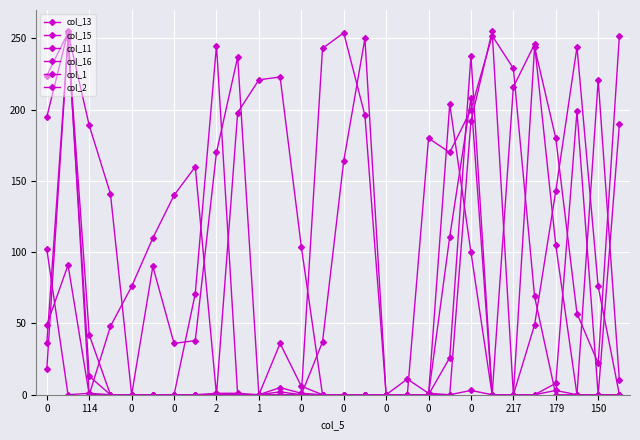

Rank the categories by col_2 value from lowest to highest.

114, 0, 2, 1, 0, 0, 0, 0, 0, 179, 16, 19, 21, 25, 26, 27, 0, 18, 217, 20, 17, 0, 24, 15, 22, 150, 23, 14